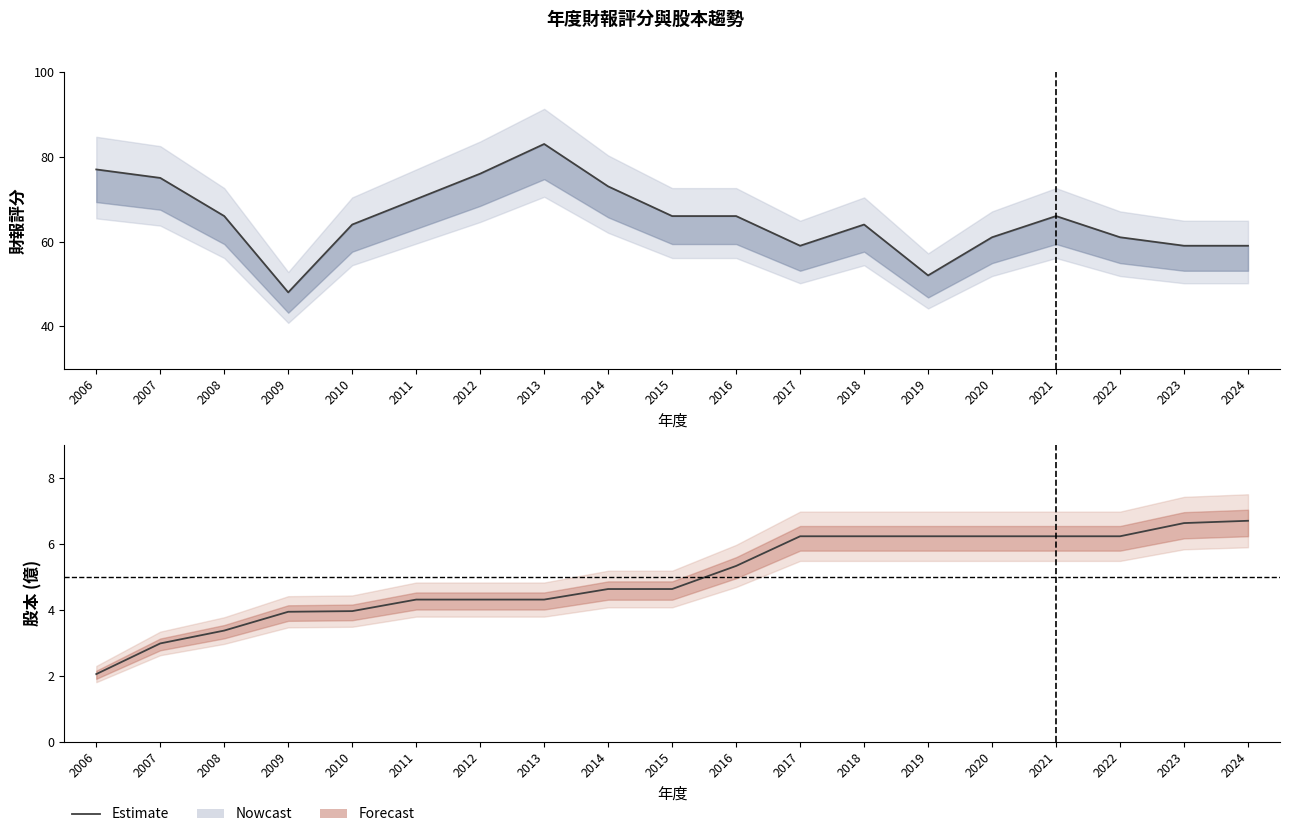

What is the sum of all 財報評分 values?

1245.0